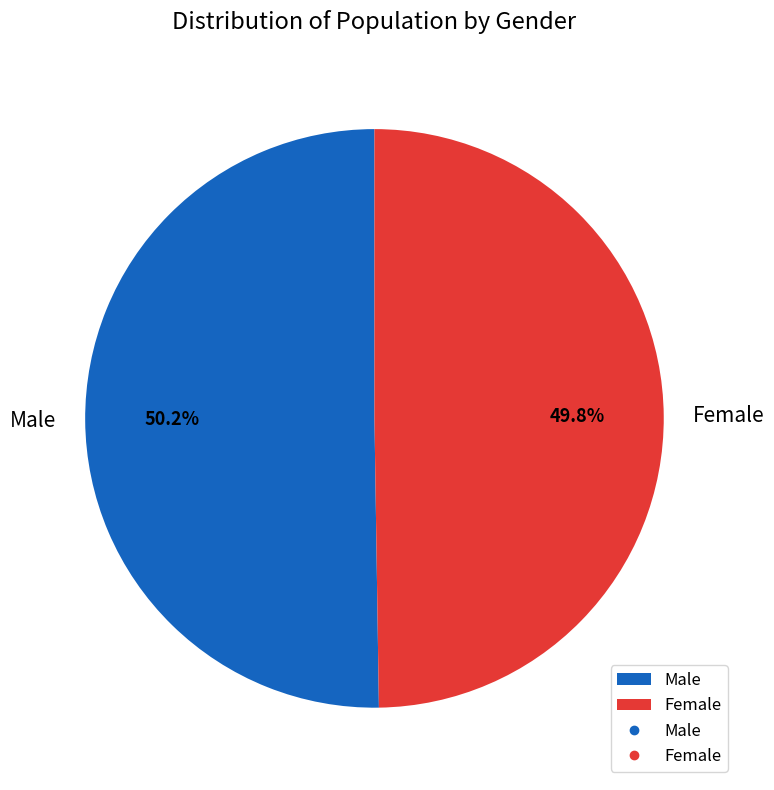

Is there any slice that represents more than half of the pie?

Yes